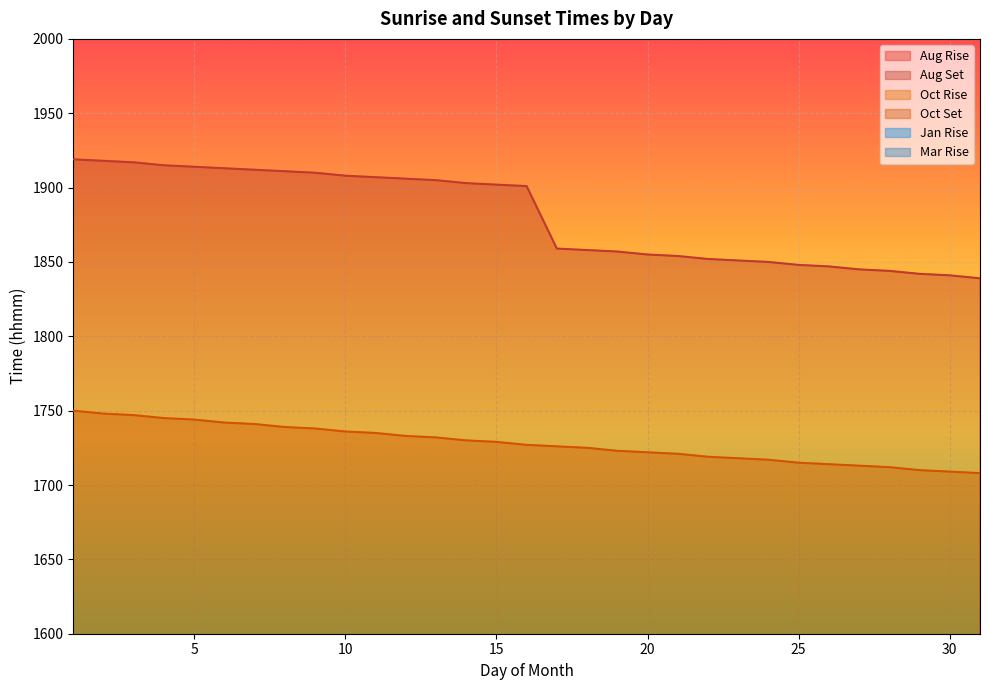

At which label does Aug Rise first exceed 523?

17